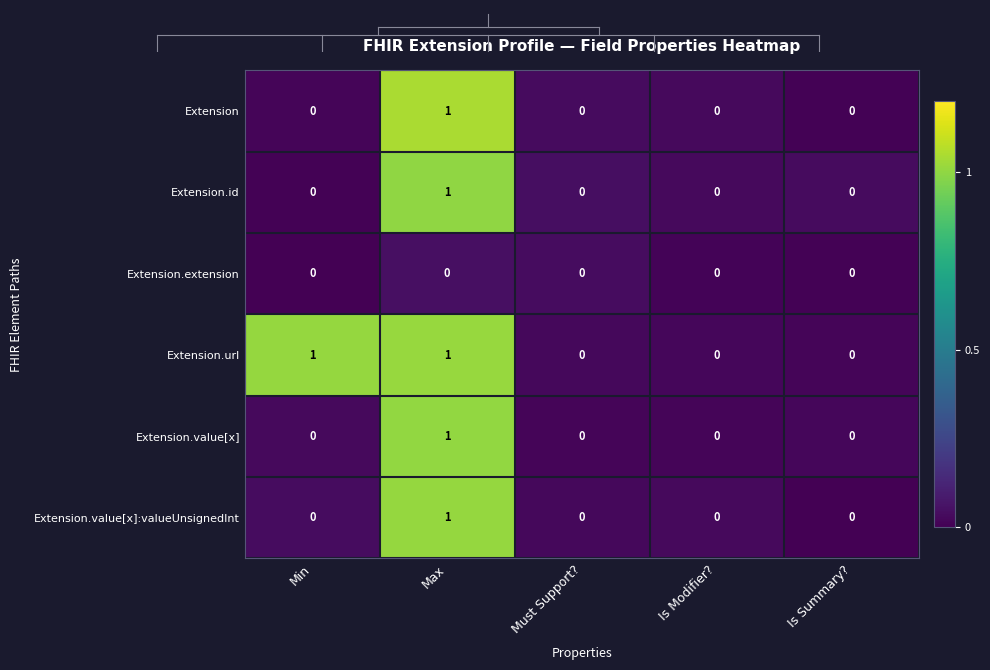

The value of Extension.value[x]:valueUnsignedInt at Is Summary? is 0. True or false?

True